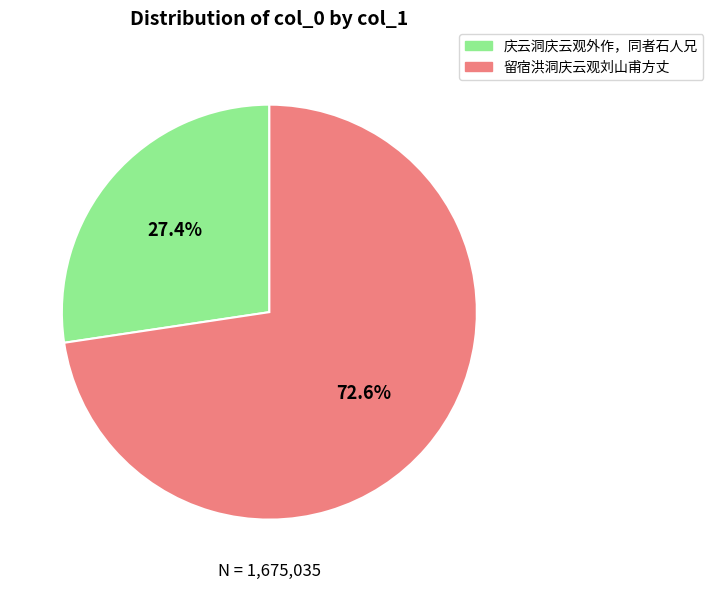

Between 庆云洞庆云观外作，同者石人兄 and 留宿洪洞庆云观刘山甫方丈, which is larger?

留宿洪洞庆云观刘山甫方丈